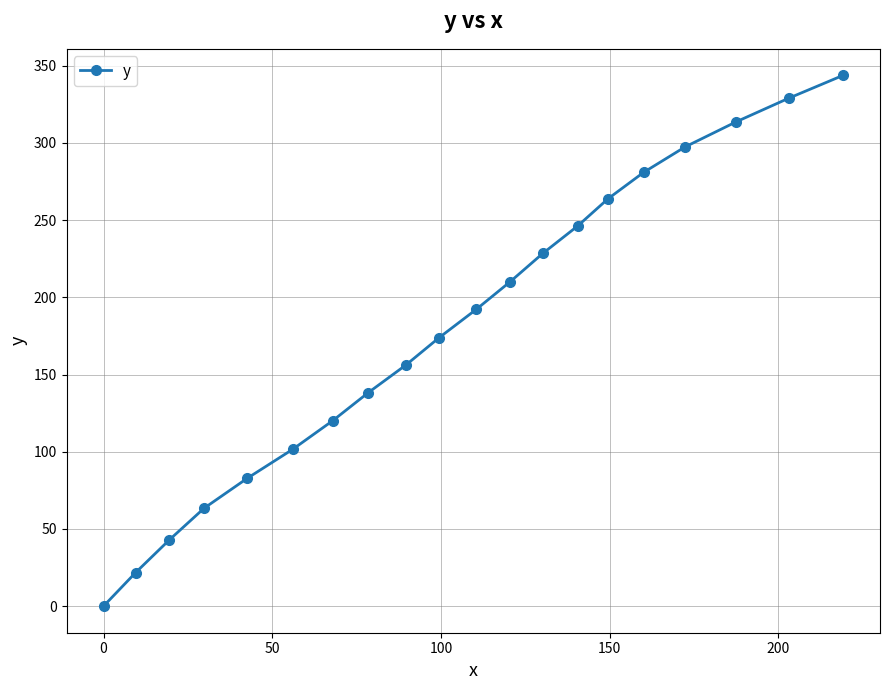

Reading left to right, extract all data points from this chart.

0.0	21.7	42.9	63.4	82.8	101.6	120.2	138.3	156.1	173.9	192.2	210.2	228.4	246.1	263.9	280.9	297.4	313.7	329.0	343.7